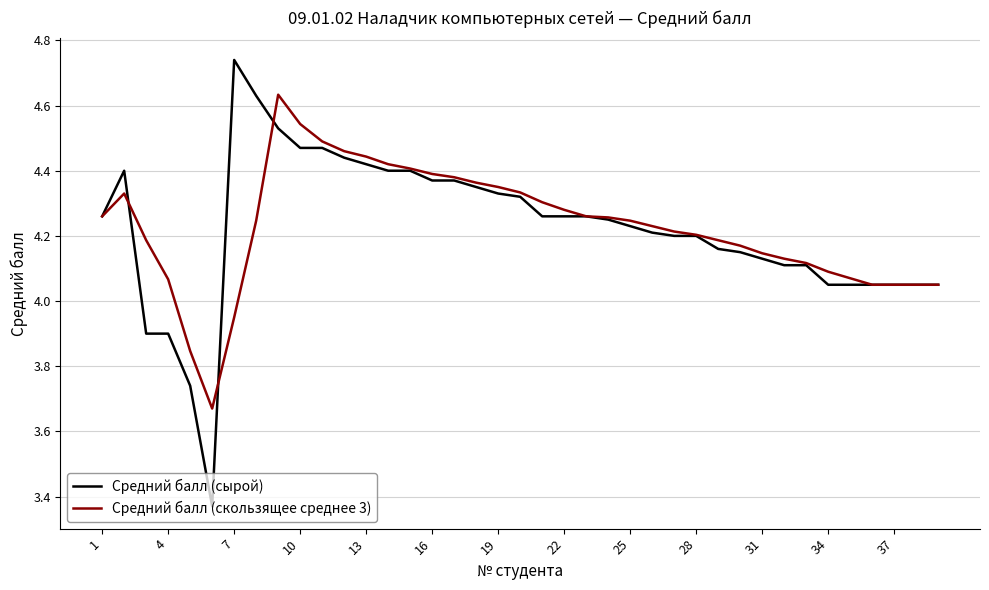

Rank the series by their maximum value, from lowest to highest.

Средний балл (скользящее среднее 3), Средний балл (сырой)